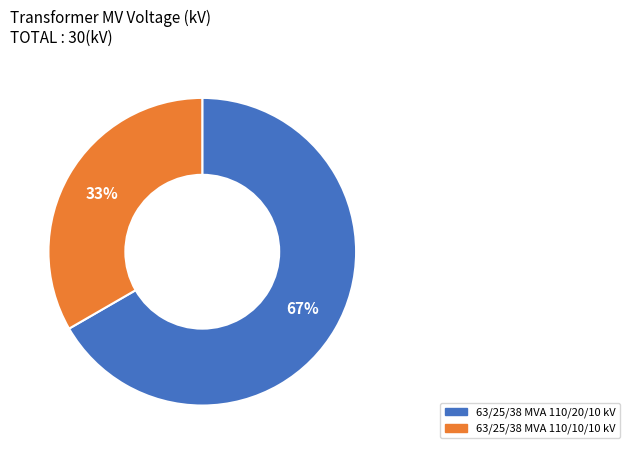

How many slices are in this pie chart?

2